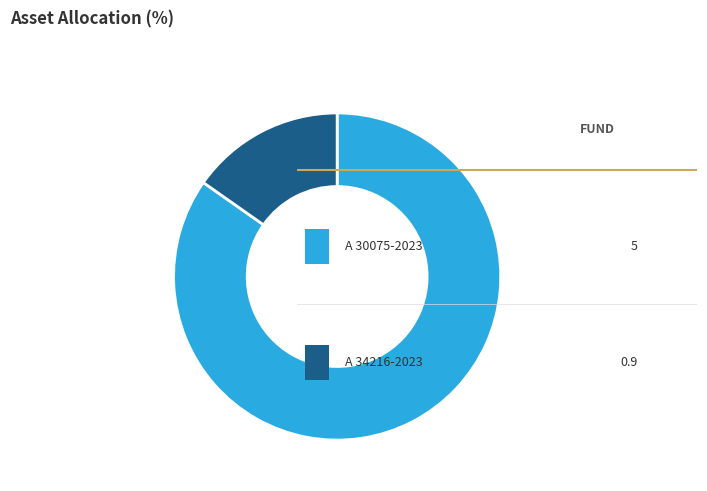

Is there any slice that represents more than half of the pie?

Yes